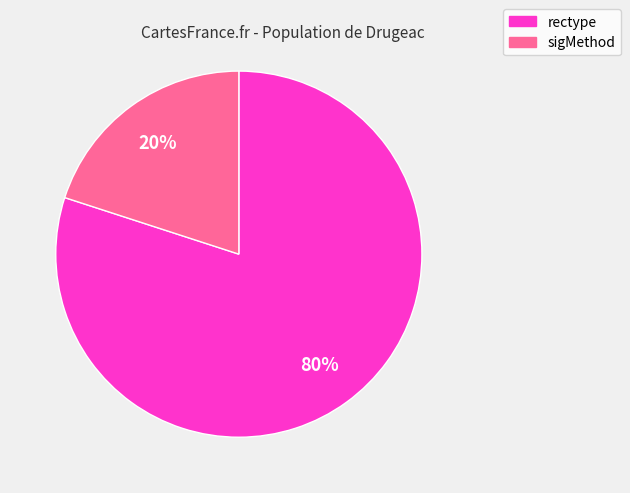

Count the number of slices in the pie.

2